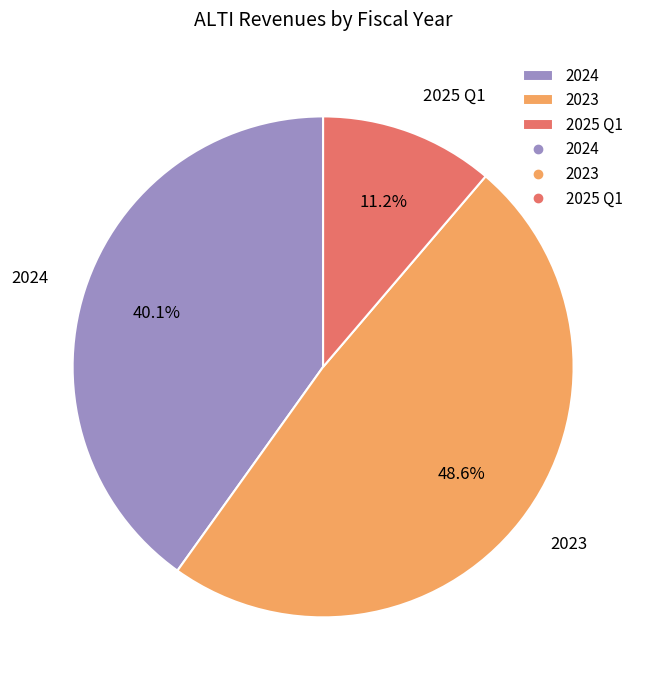

How many segments does this pie chart have?

3